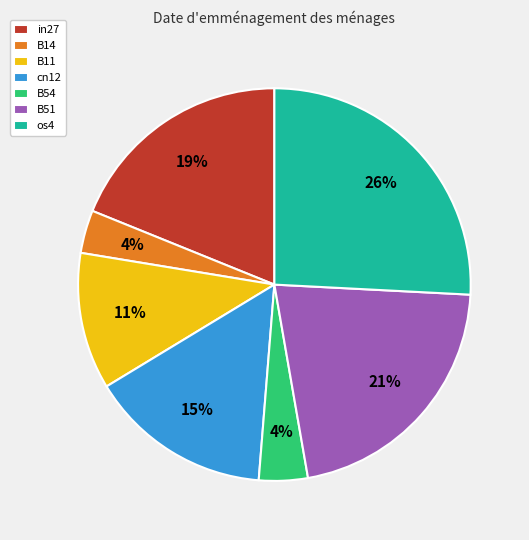

True or false: B51 accounts for 10% of the total.

False